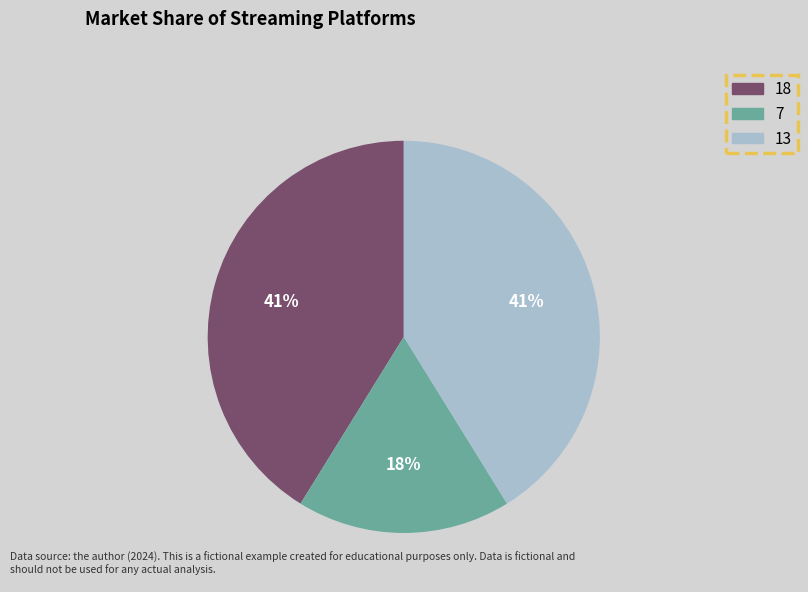

Does any single category account for the majority?

No